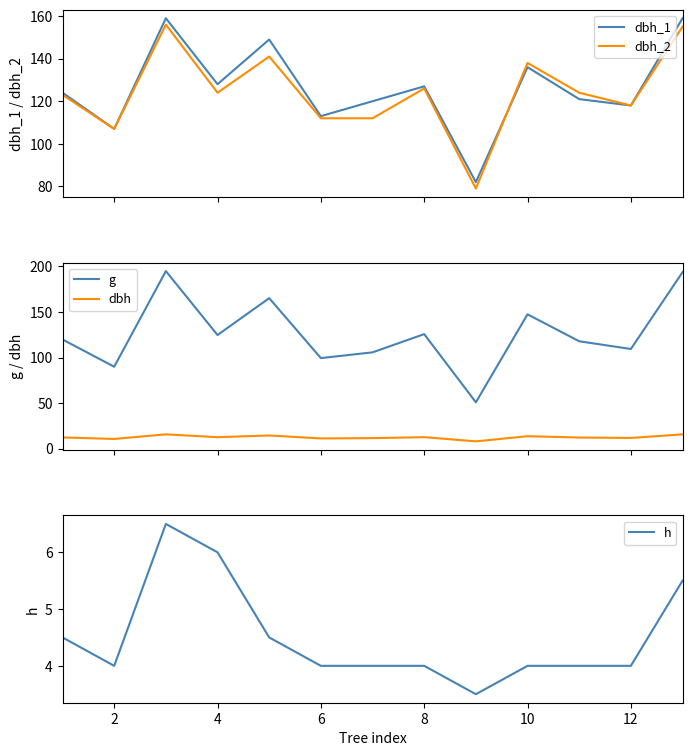

At which category does g reach its first local valley?

2